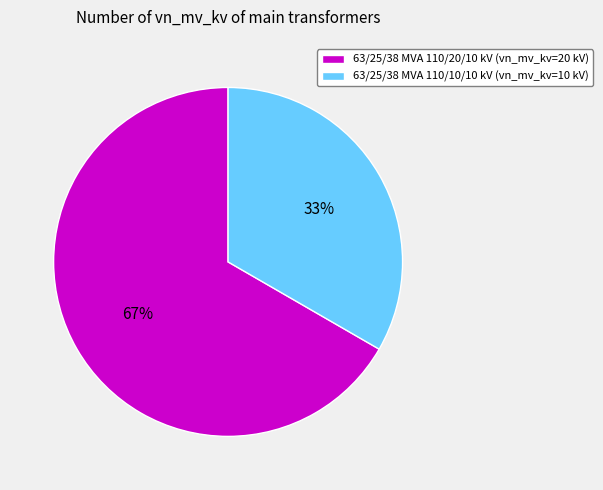

Is it true that 63/25/38 MVA 110/20/10 kV is 67% of the pie?

True